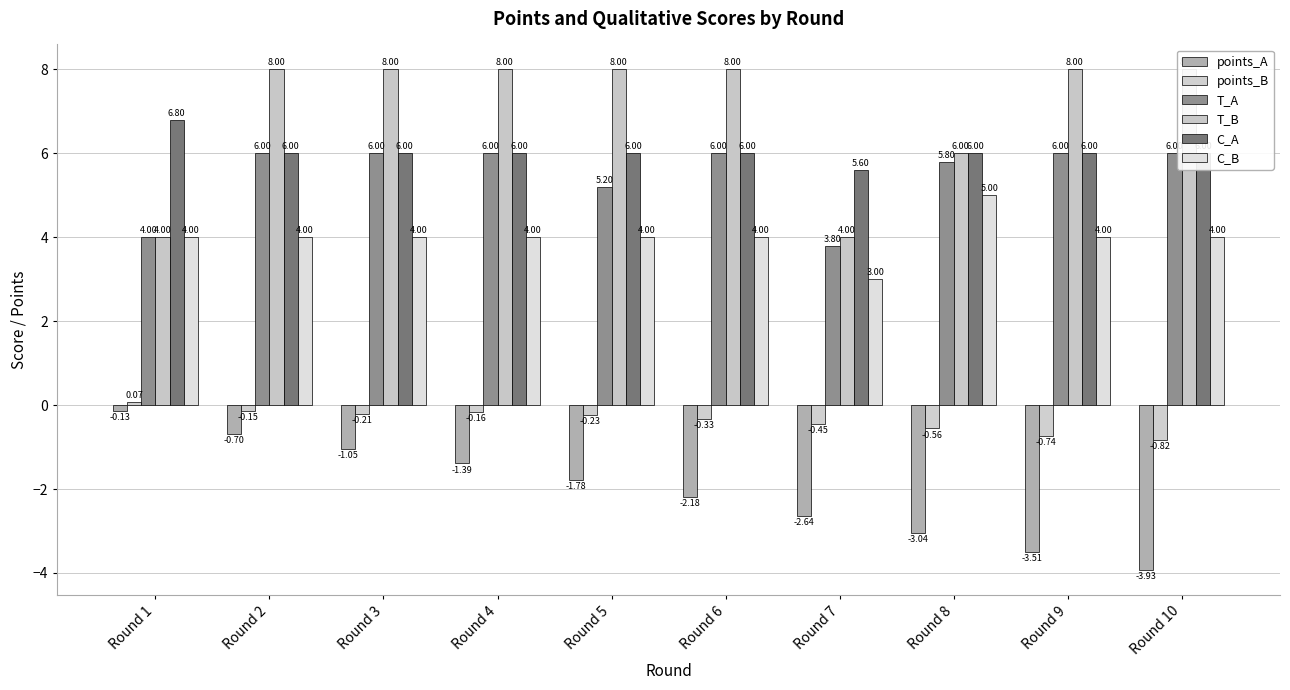

What is the difference between the maximum and second lowest values in the points_B series?

0.8